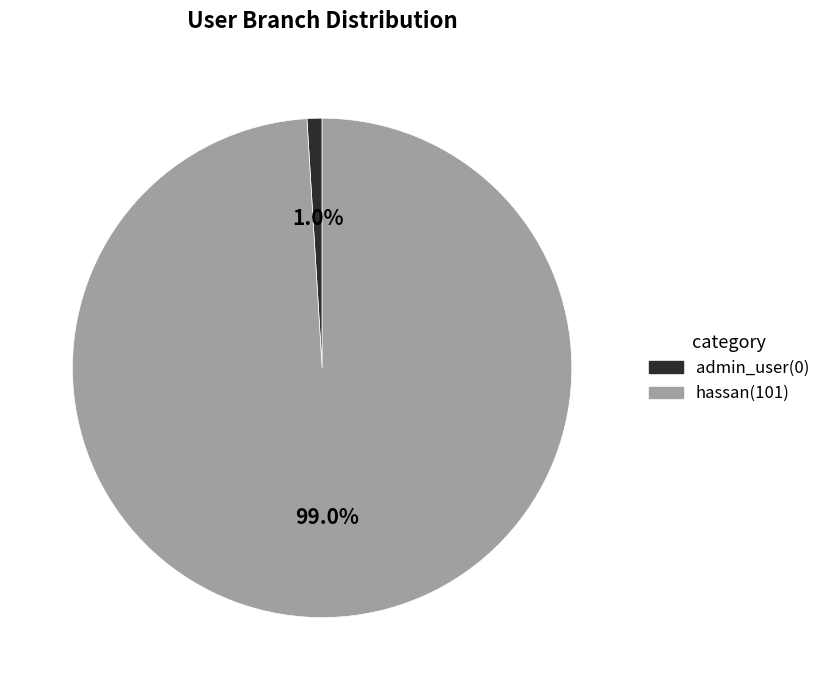

What percentage is the hassan slice, to the nearest percent?

99%